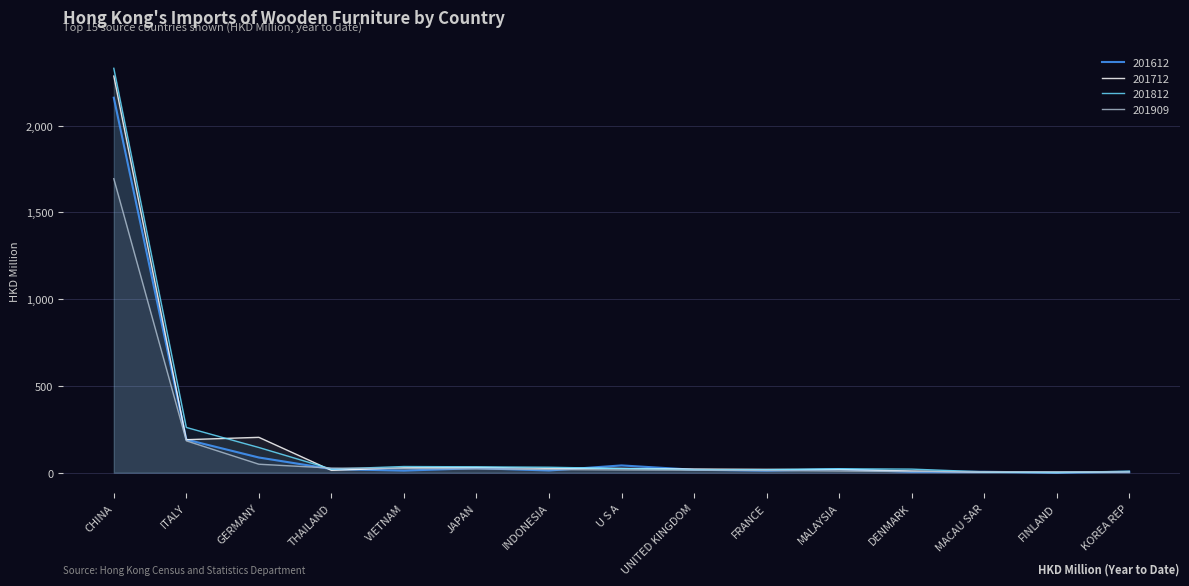

In 201712, how many points are higher than both neighbors (excluding endpoints)?

2